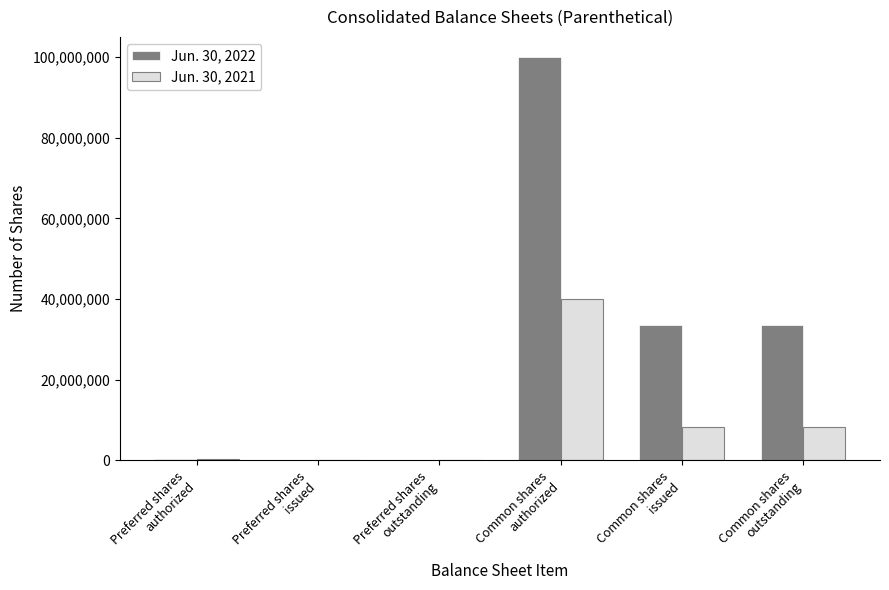

Which series has the largest total across all categories?

Jun. 30, 2022